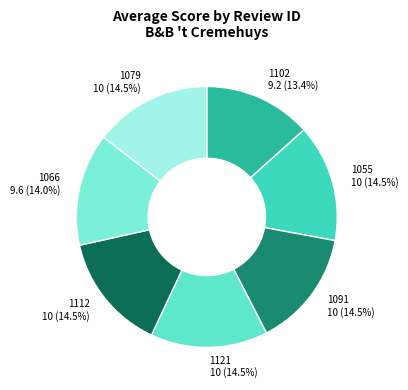

Rank the categories by value from lowest to highest.

1102, 1066, 1055, 1091, 1121, 1112, 1079